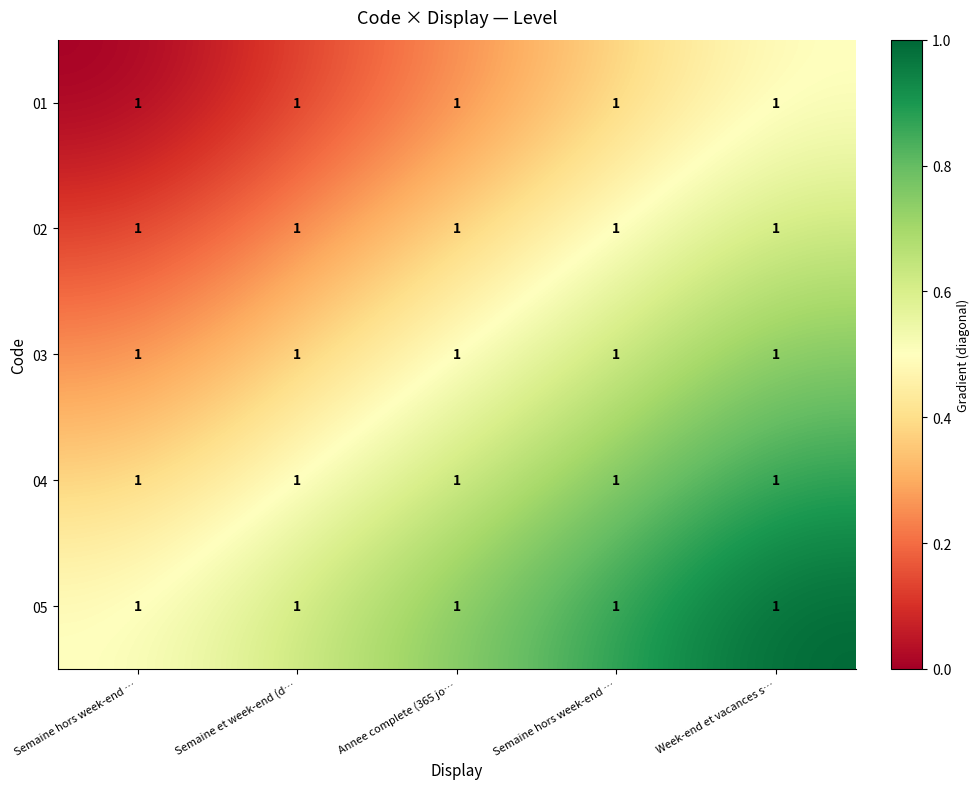

Which category has the highest value in the 01 series?

Week-end et vacances s…